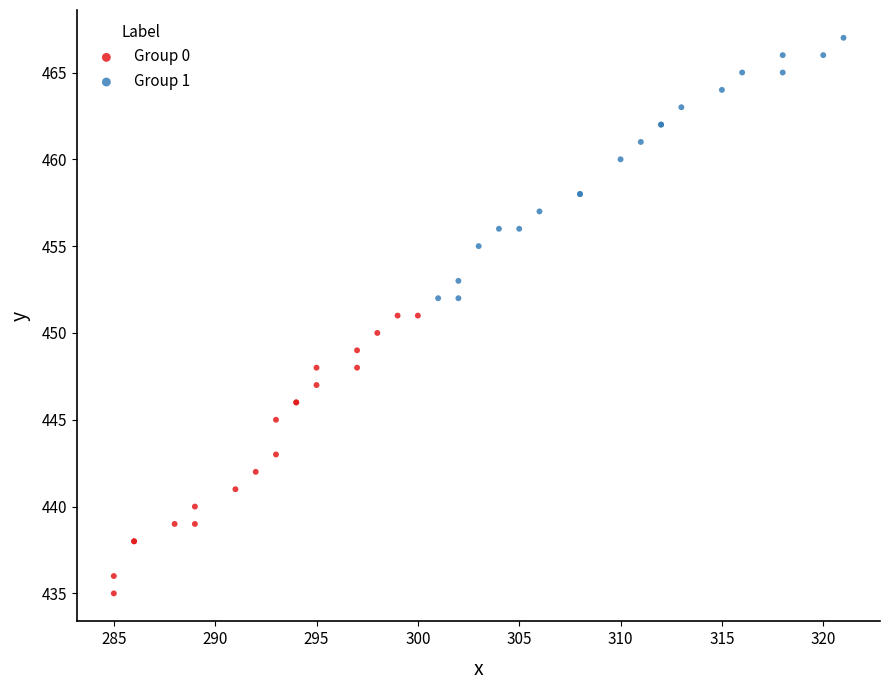

Which series contains the lowest Y value?

Group 0